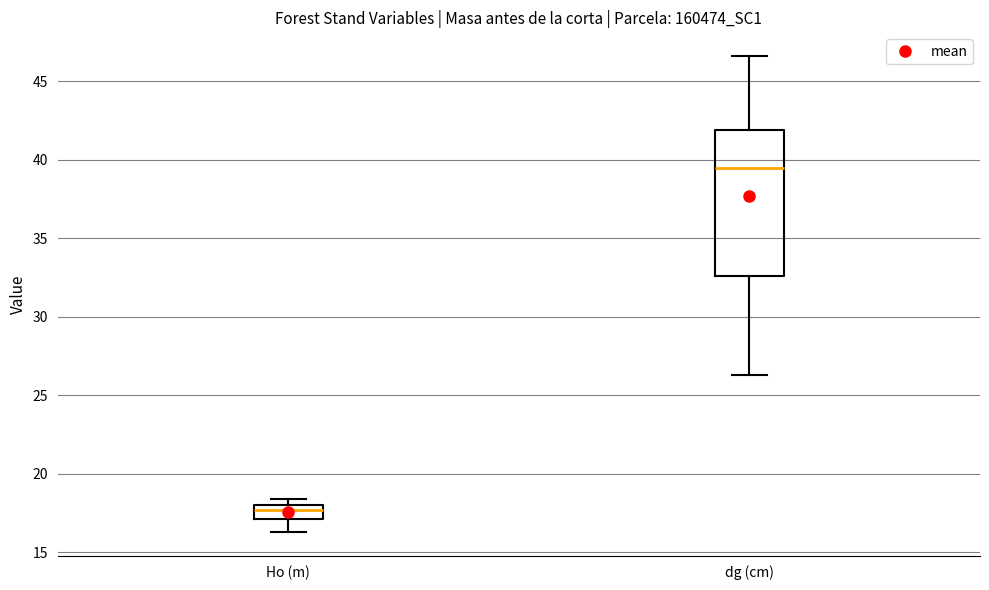

Reading left to right, read every box against the y-axis: the position of its median line, the range the box covers, and the ends of its whiskers. The values are not printed on the chart, so give them approximately, as read against the axis.

Ho (m): median 17.5, box 17.0 to 18.0, whiskers 16.5 to 18.5
dg (cm): median 39.5, box 32.5 to 42.0, whiskers 26.5 to 46.5